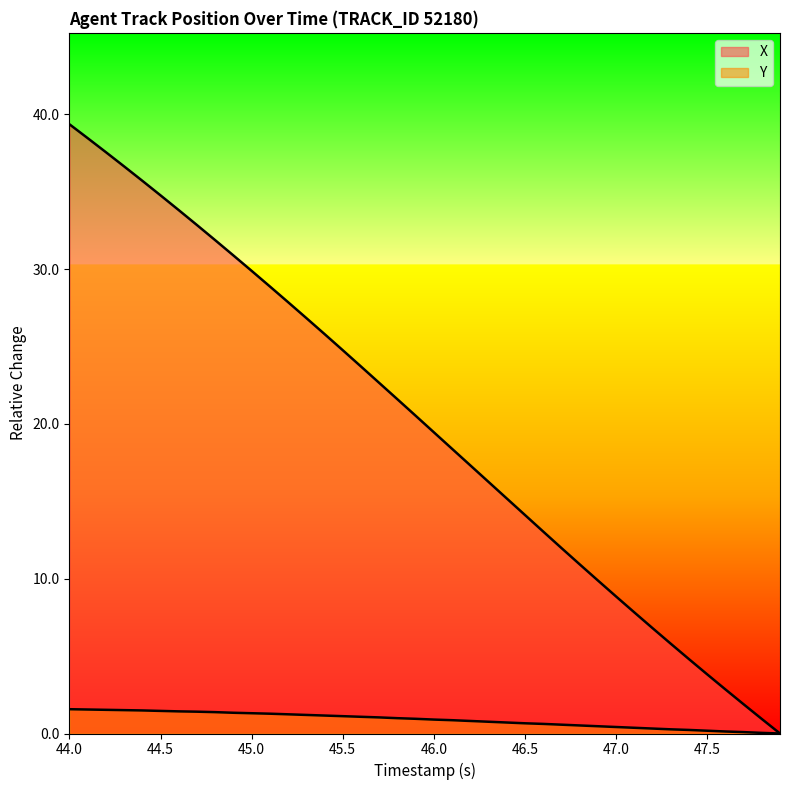

How many lines are shown in the chart?

2